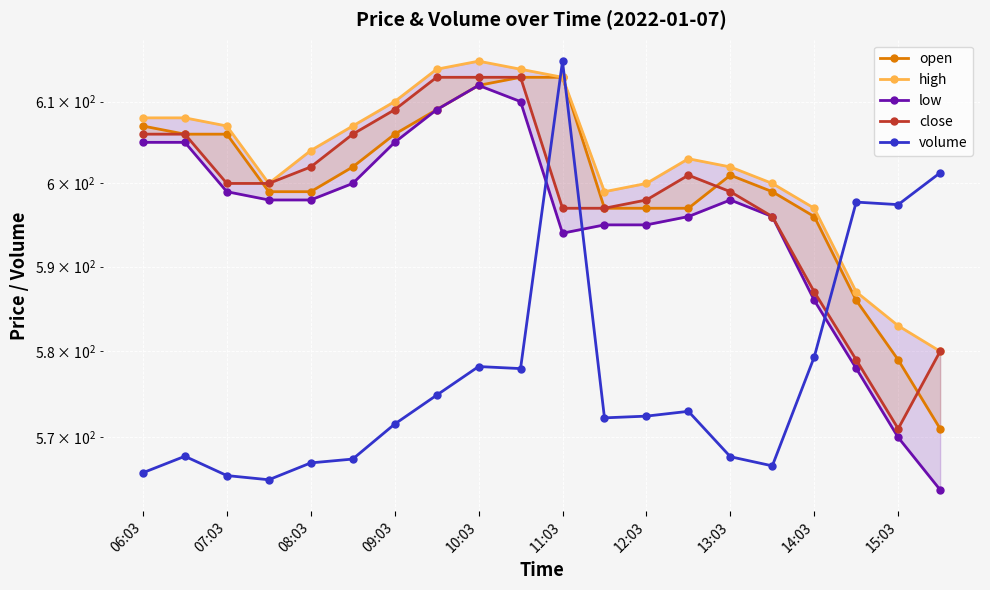

Which has a higher value, 13:03 or 13?

13:03